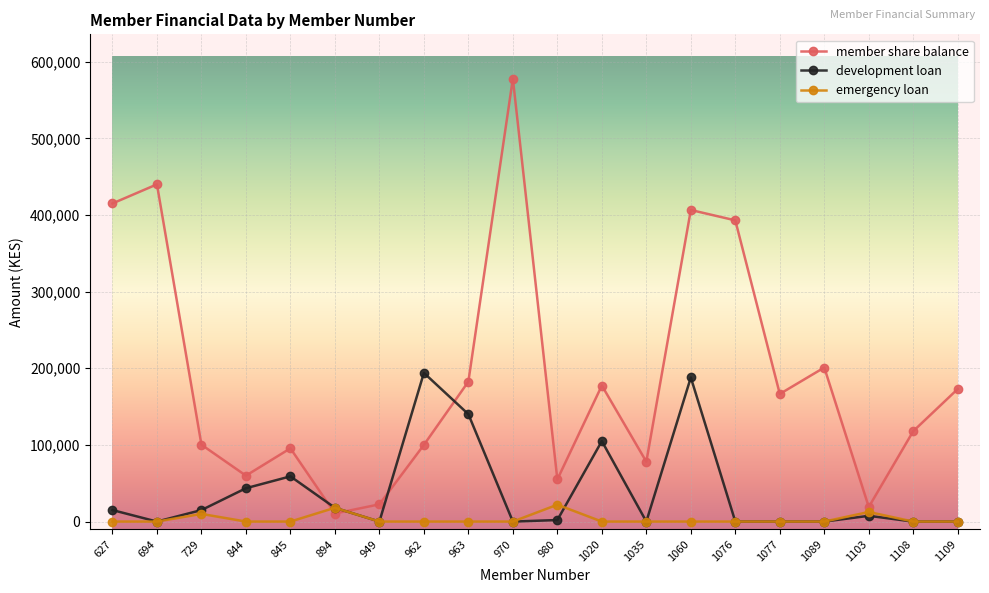

In development loan, how many points are higher than both neighbors (excluding endpoints)?

5